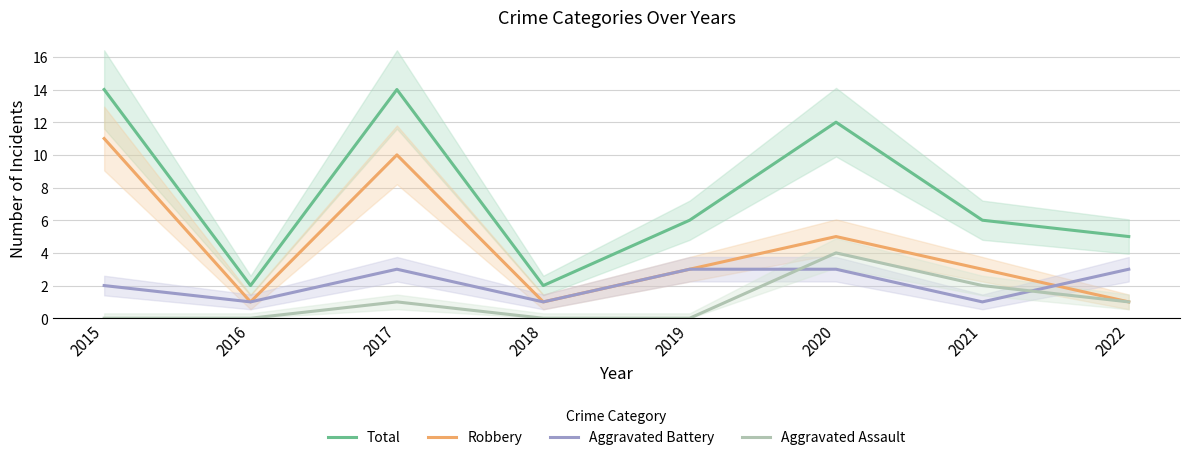

True or false: Total and Robbery cross at least once.

False